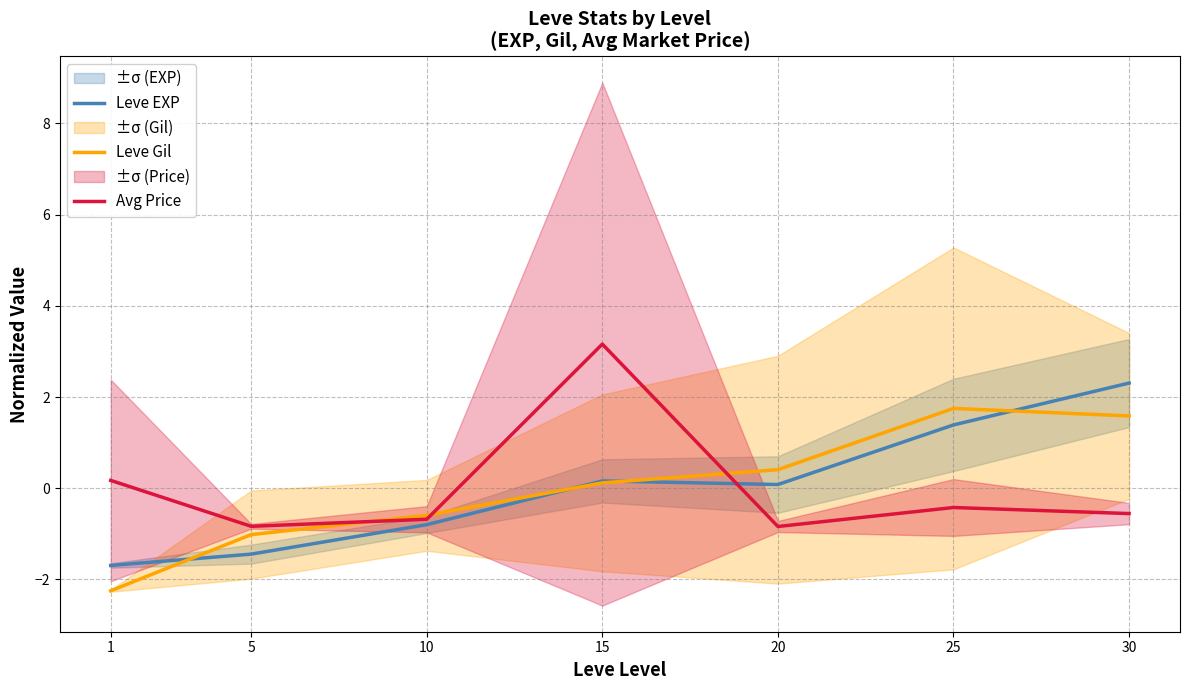

How many values in the Leve Gil series are below 0?

3